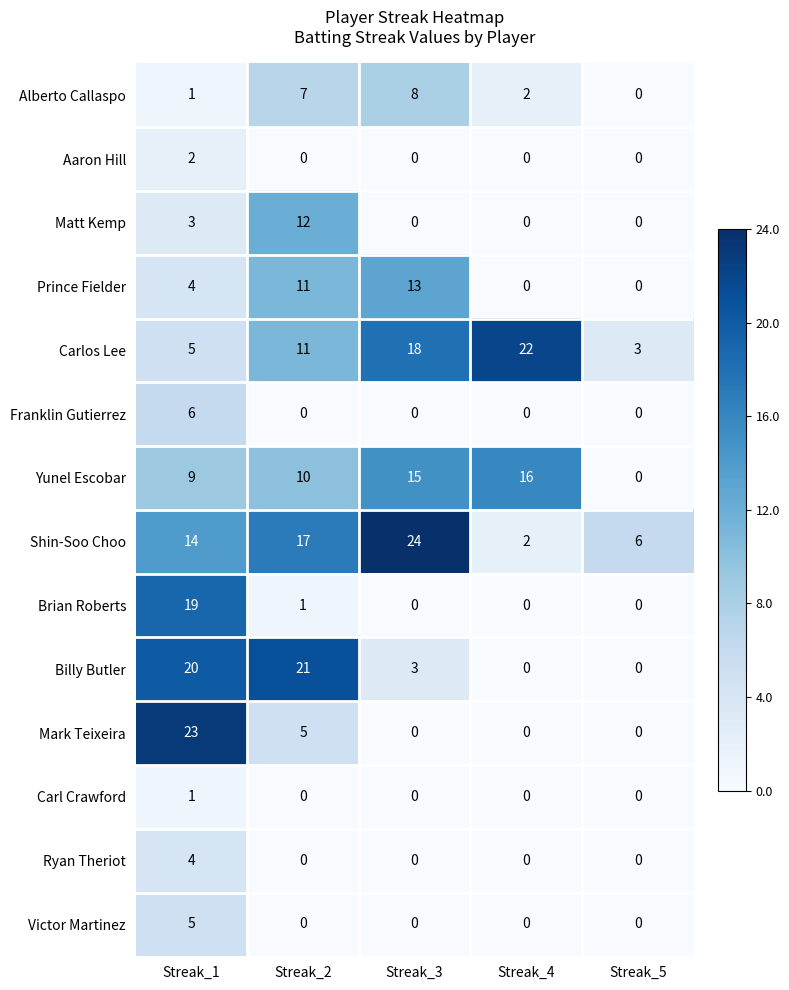

What is the average value of the Yunel Escobar series?

10